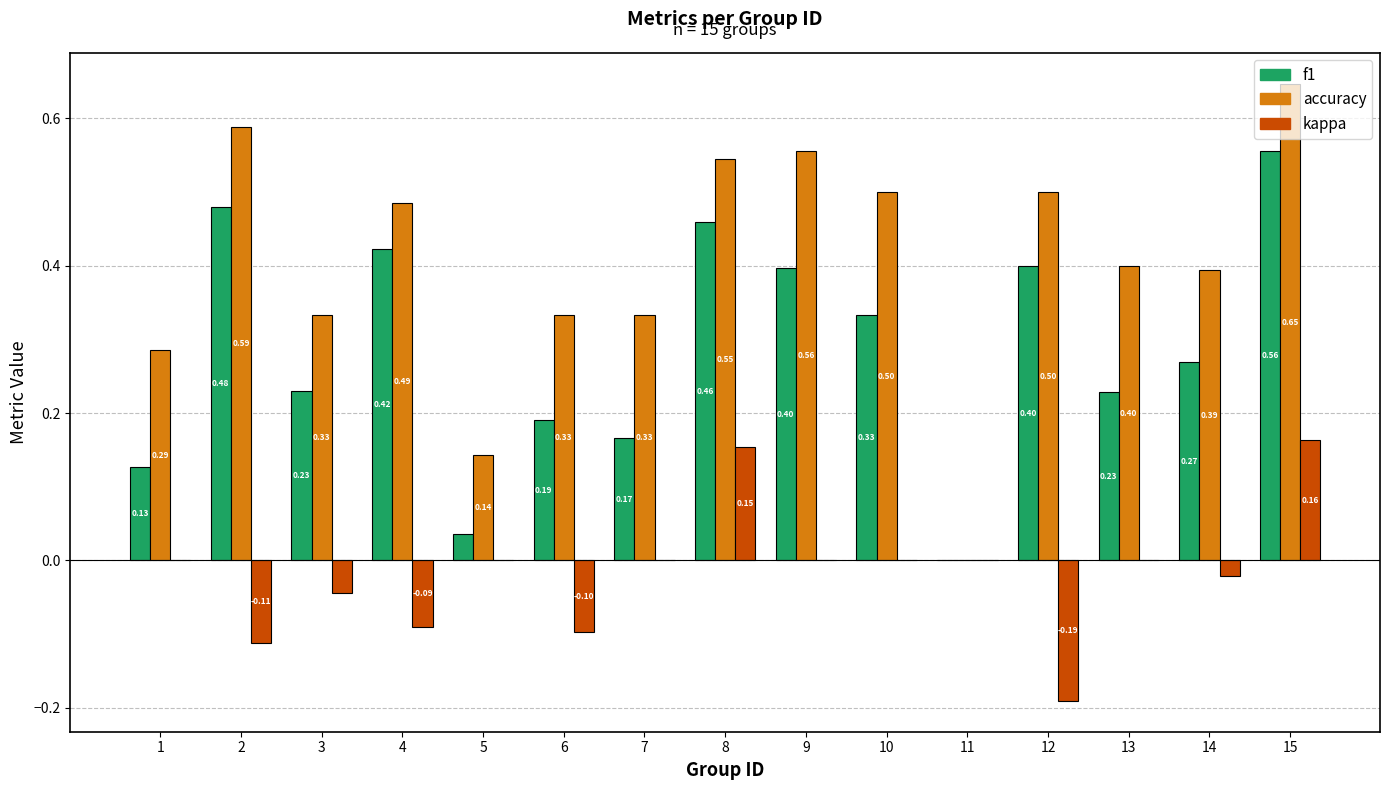

What is the sum of all accuracy values?

6.0